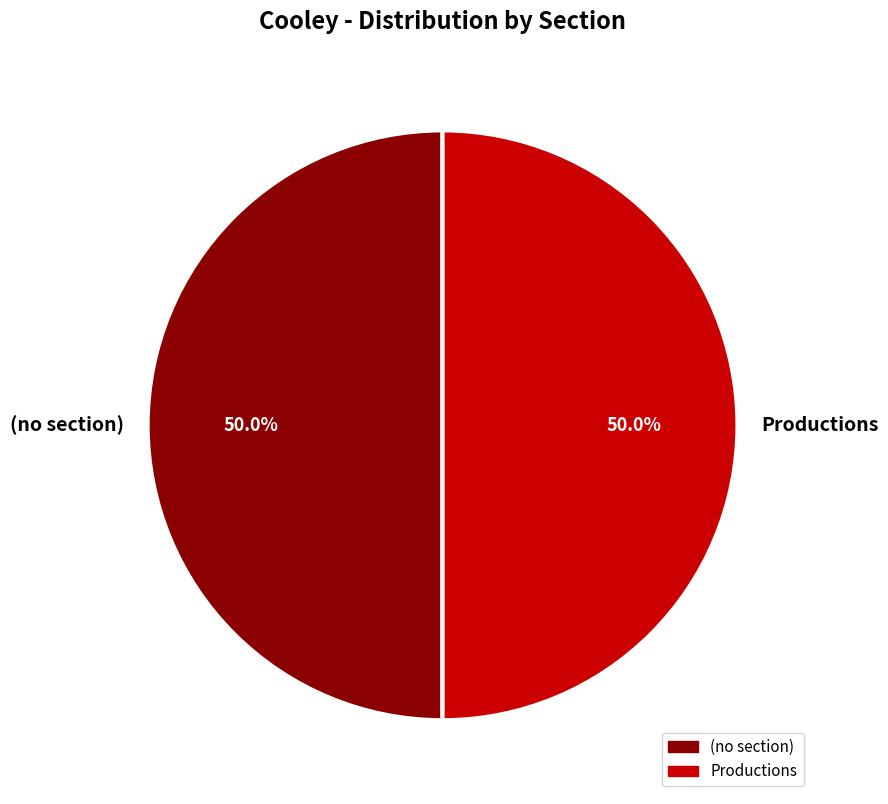

Is the sum of (no section) and Productions greater than half?

Yes